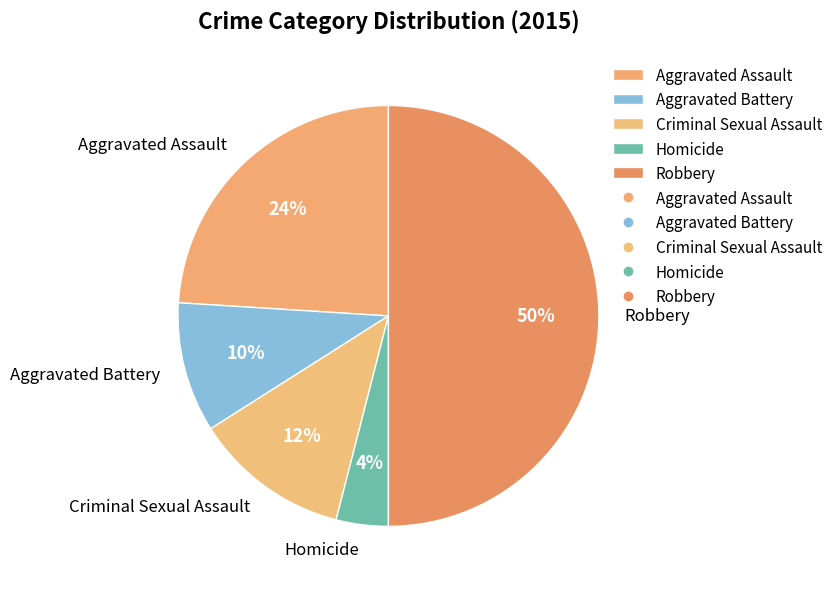

Approximately how many times larger is the value at Criminal Sexual Assault compared to Homicide?

3.0